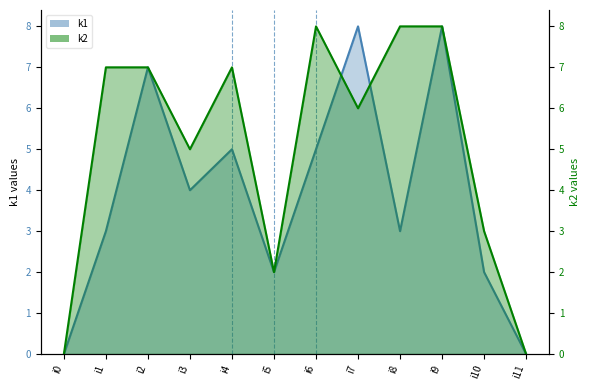

Which series has the largest range (max minus min)?

k1